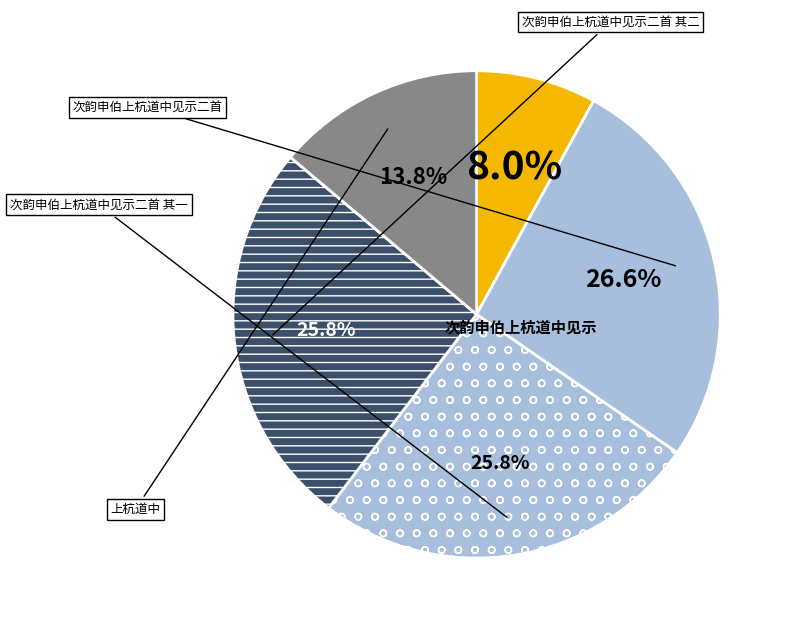

Count the number of slices in the pie.

5